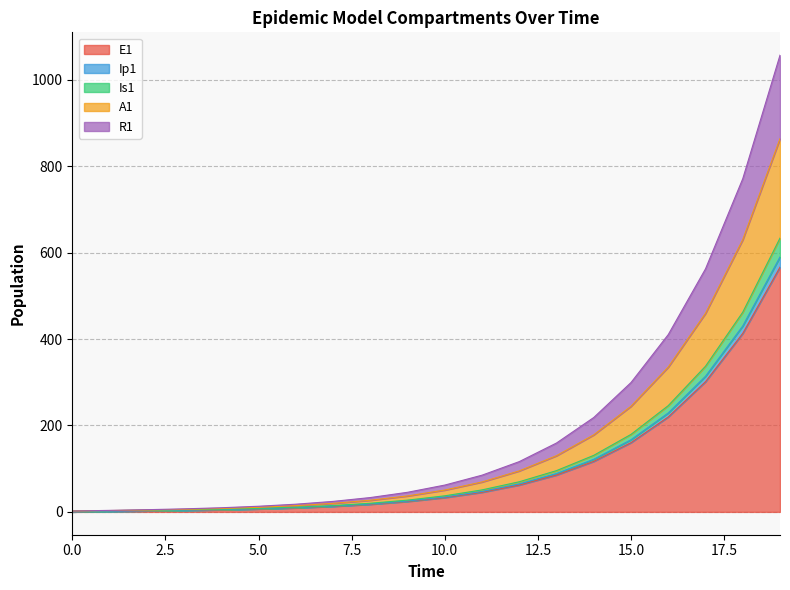

What are all the series names shown in the legend?

E1, Ip1, Is1, A1, R1